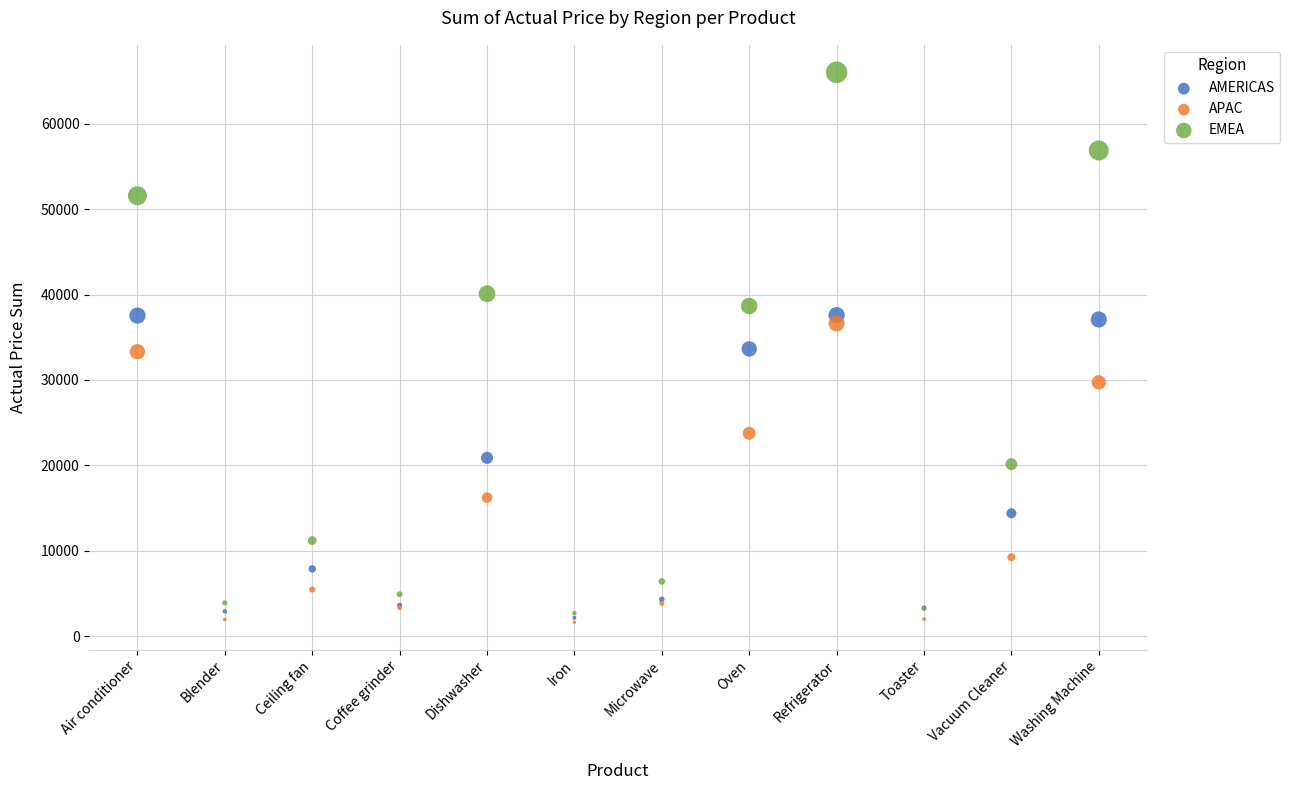

What are all the series names shown in the legend?

AMERICAS, APAC, EMEA